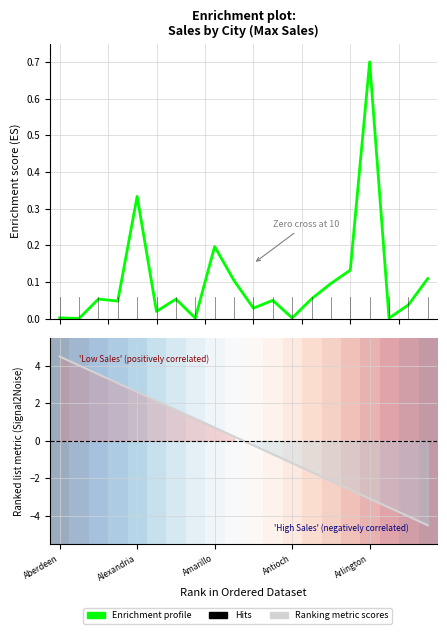

Which series has the largest range (max minus min)?

Ranking metric scores